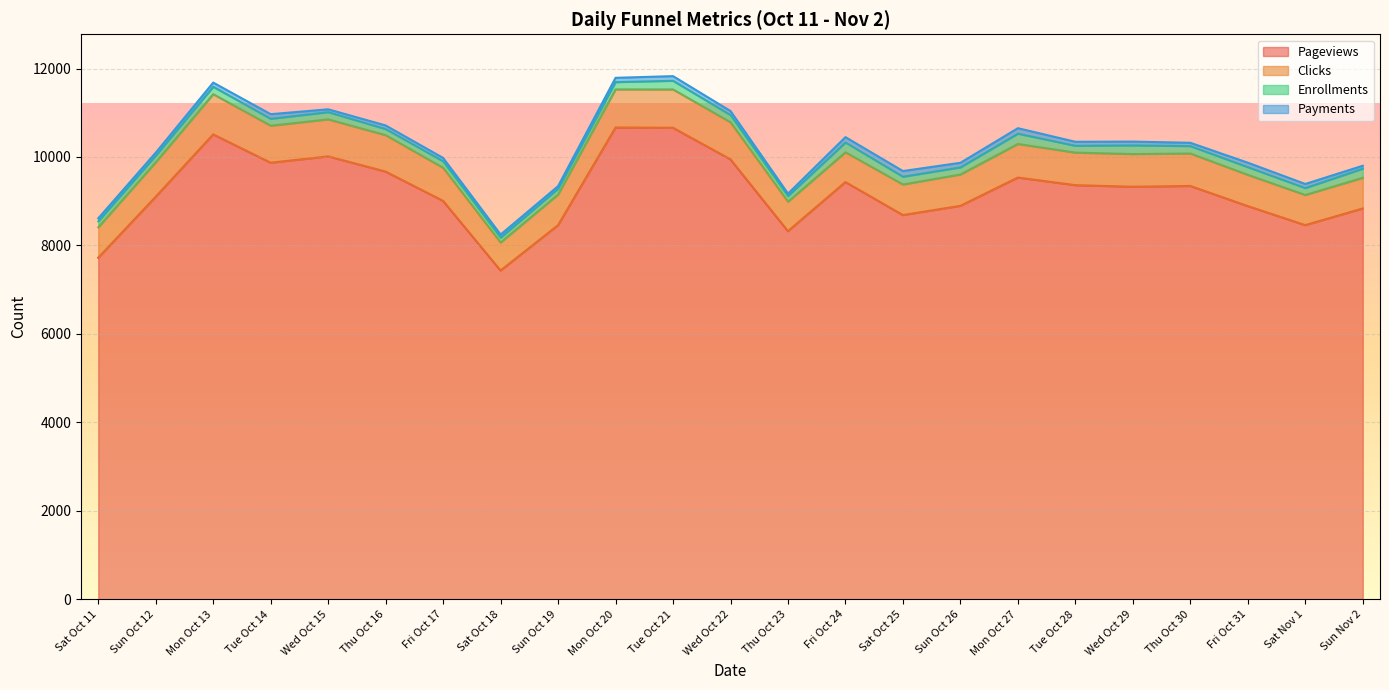

At which category is the sum across all series the highest?

Tue Oct 21